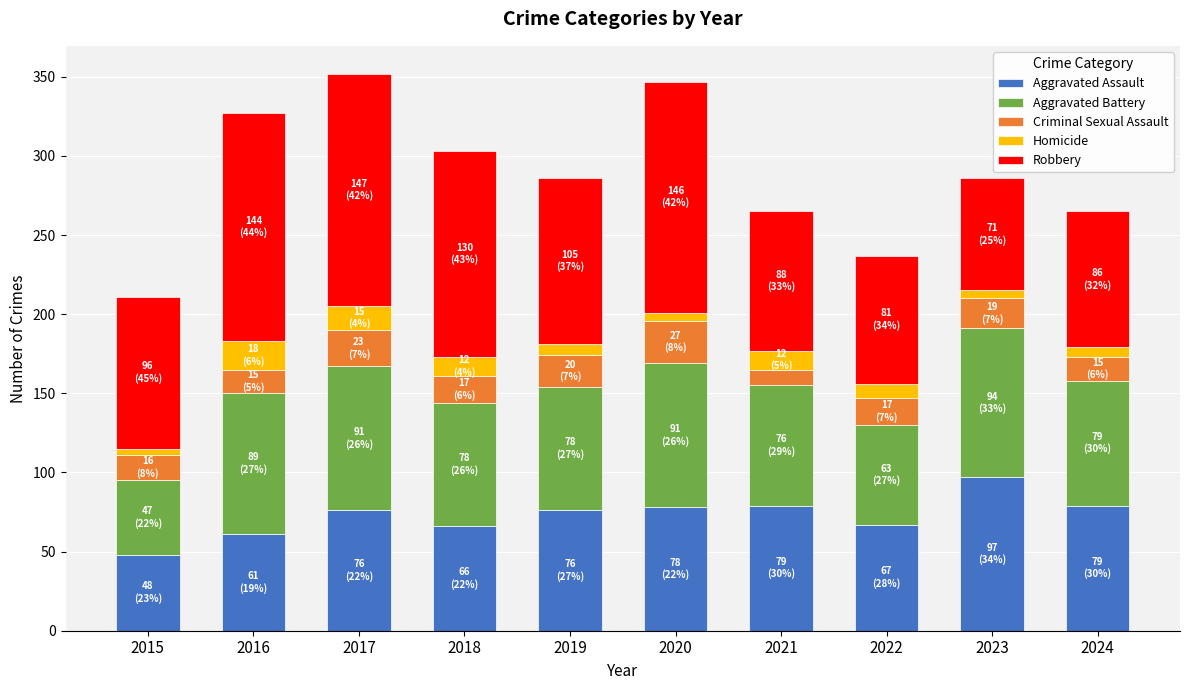

At which label does Aggravated Assault reach its peak?

2023